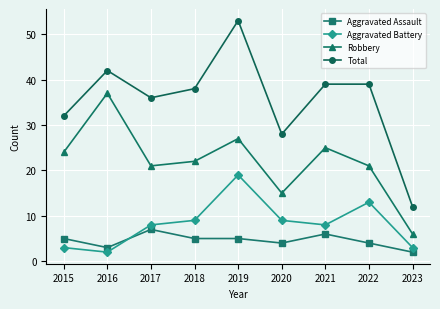

Which category has the highest value in the Aggravated Assault series?

2017